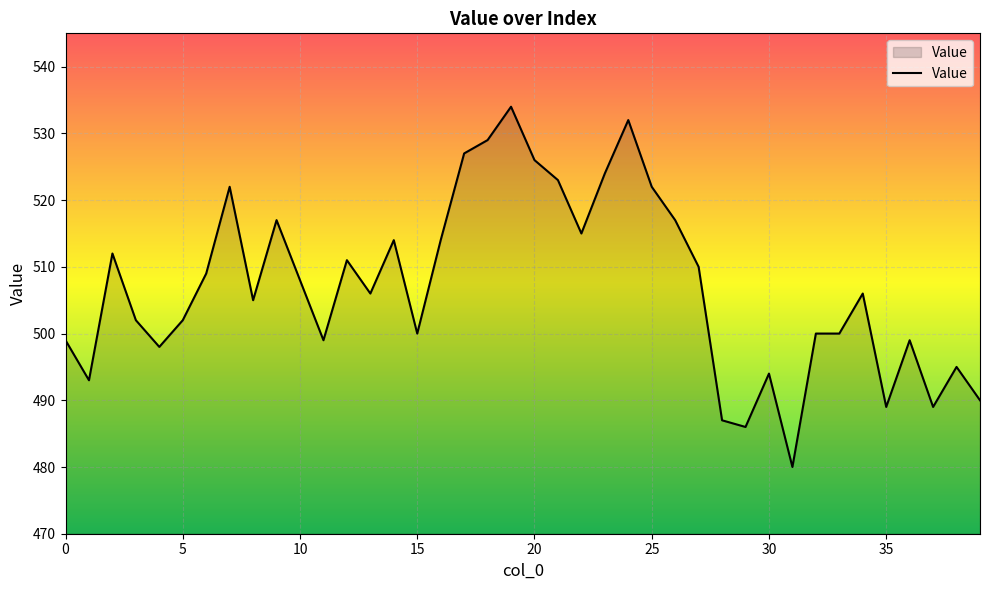

How many categories are shown in the chart?

40